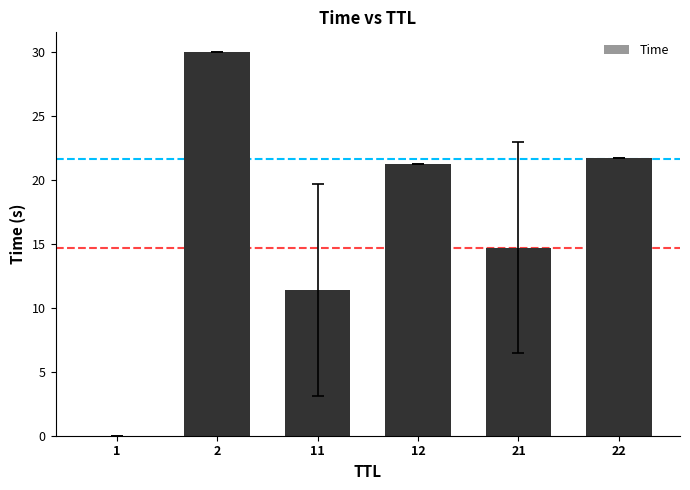

What is the greatest value displayed?

30.0